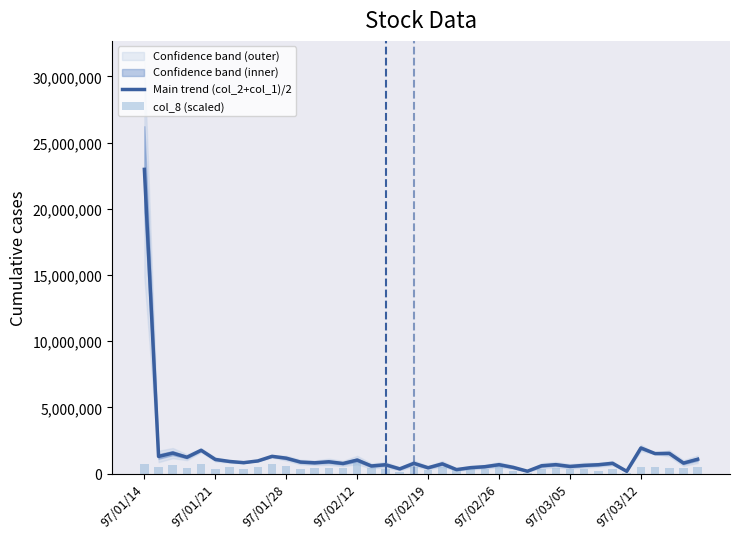

At which label does Main trend (col_2+col_1)/2 reach its peak?

97/01/14